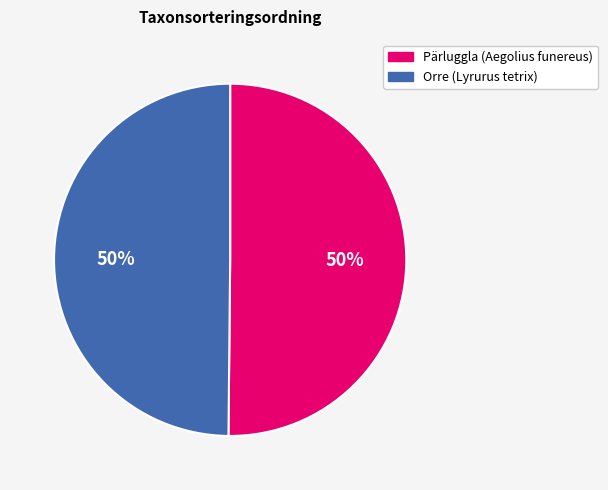

To the nearest percent, what portion does Orre (Lyrurus tetrix) represent?

50%